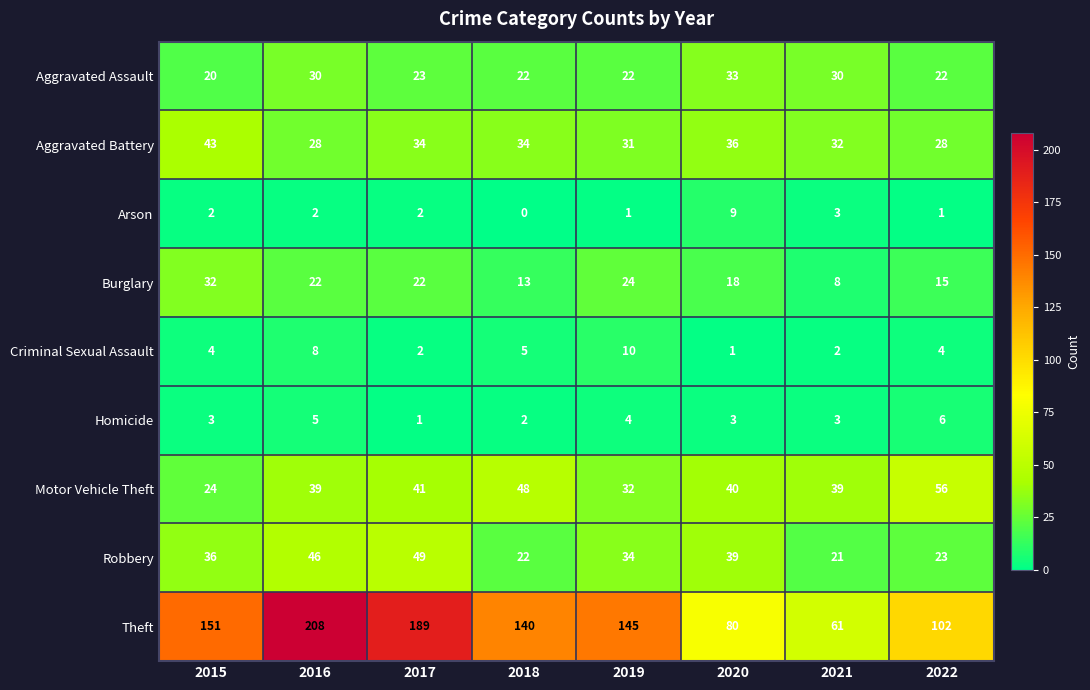

What is the difference between the second highest and minimum values in the Robbery series?

25